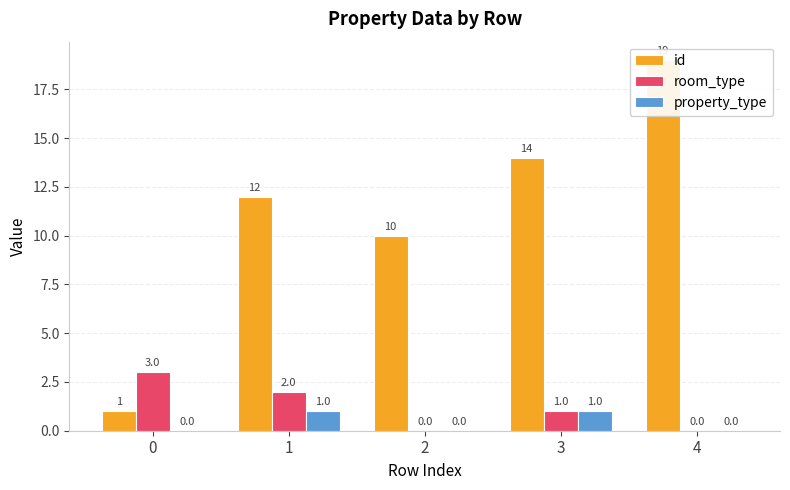

Reading left to right, transcribe all the data shown in this chart.

id: 1	12	10	14	19
room_type: 3	2	0	1	0
property_type: 0	1	0	1	0